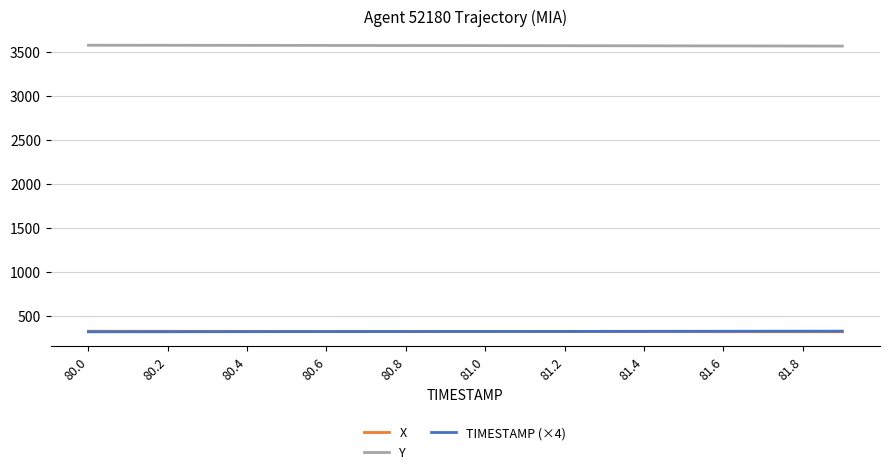

True or false: Y and X intersect in this chart.

False